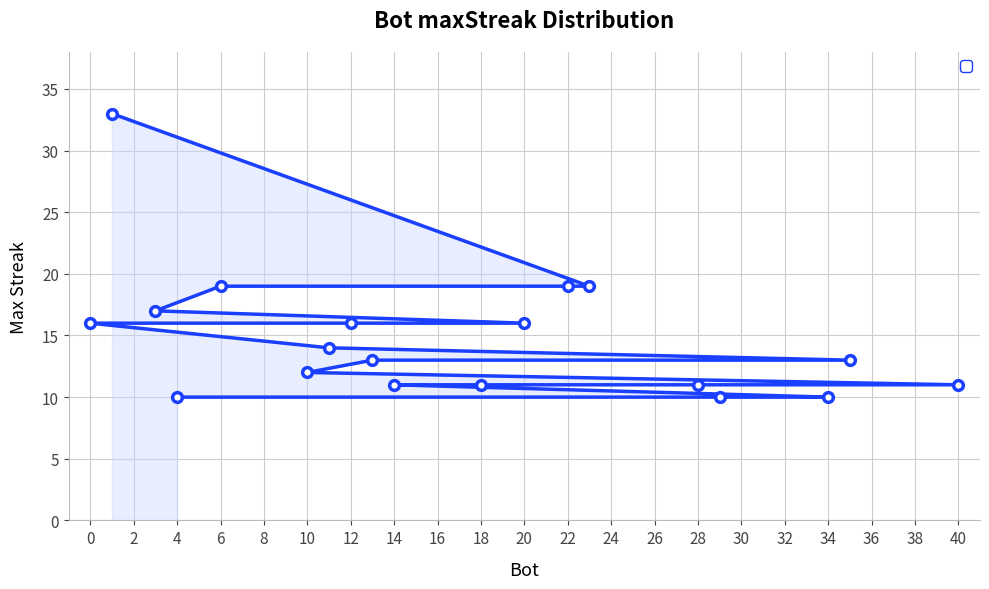

What is the minimum value shown in the chart?

10